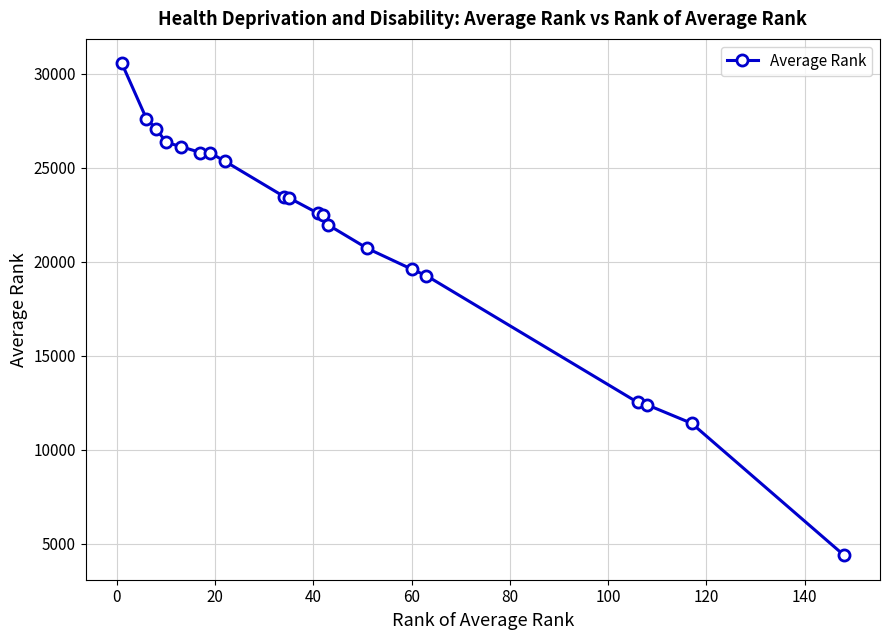

What is the minimum value shown in the chart?

4403.9